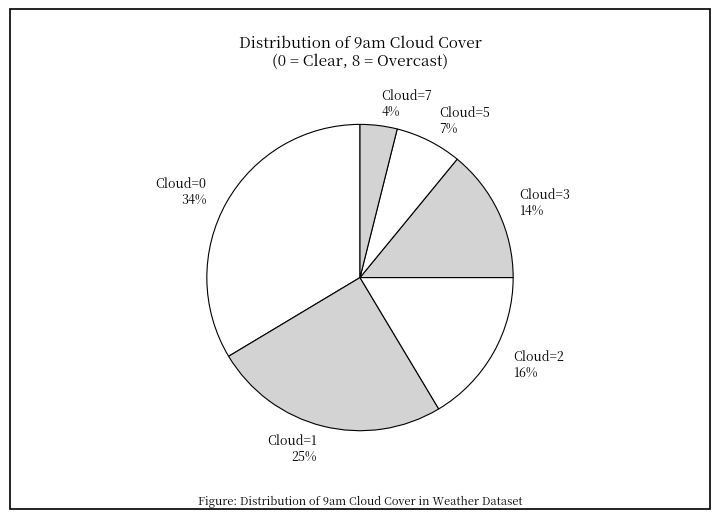

Does Cloud=5 account for over 50% of the chart?

No